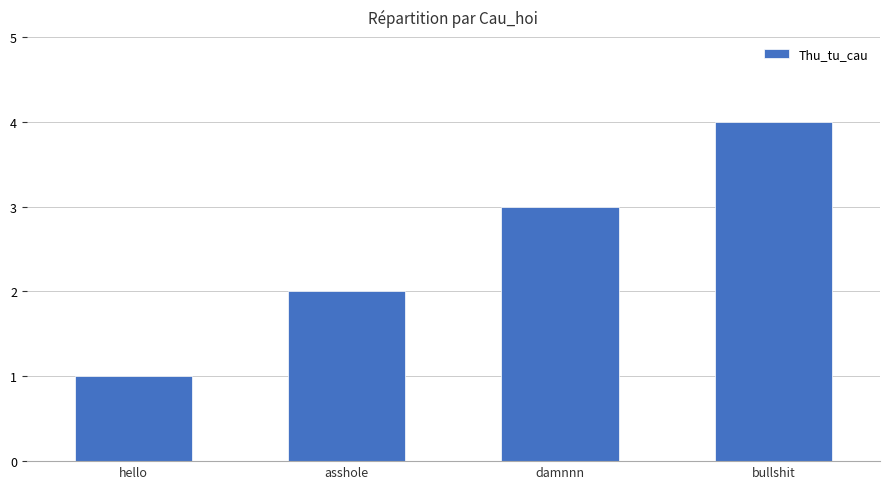

The chart shows a value of 1 at hello. True or false?

True